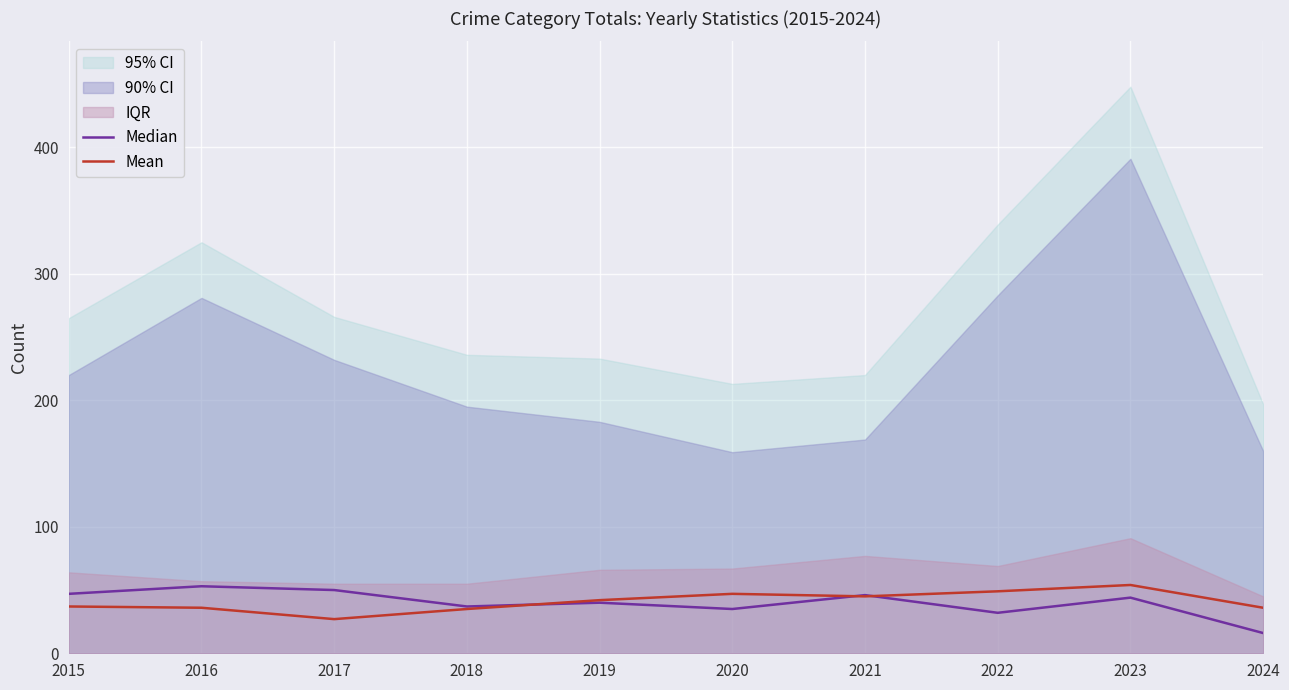

The value of Mean at 2018 is 35. True or false?

True